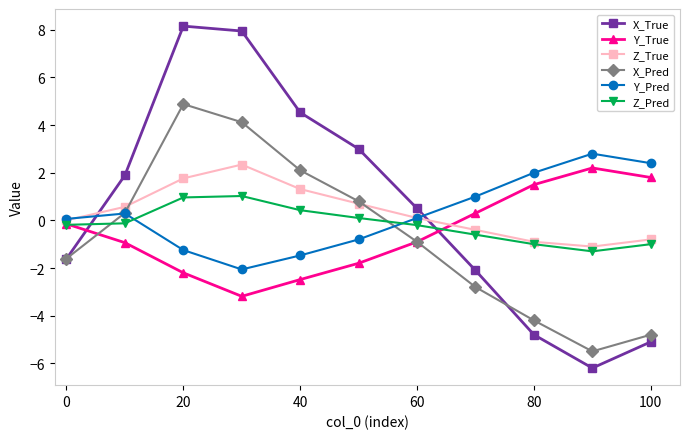

Which series has the largest range (max minus min)?

X_True